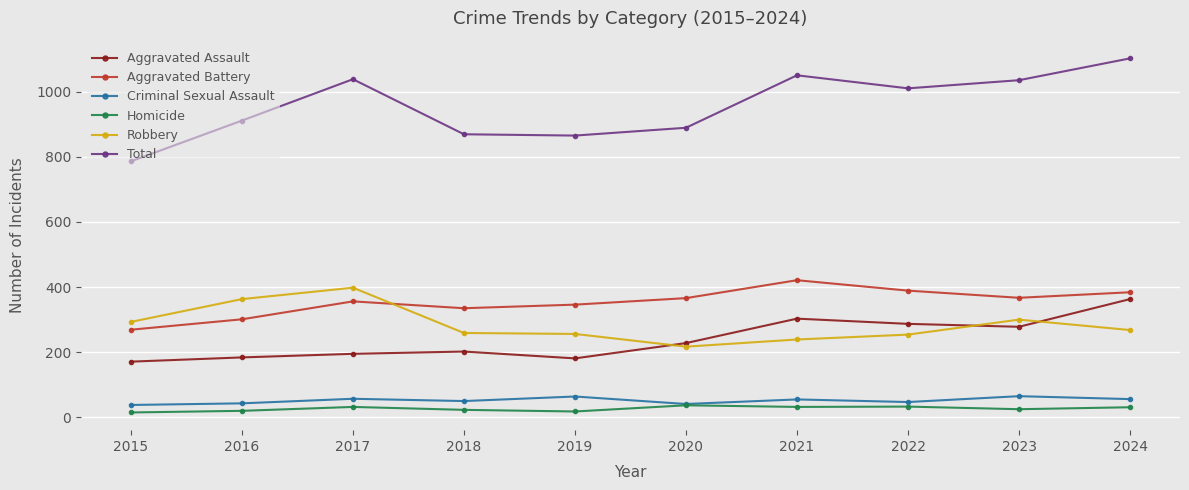

True or false: Total and Aggravated Battery cross at least once.

False